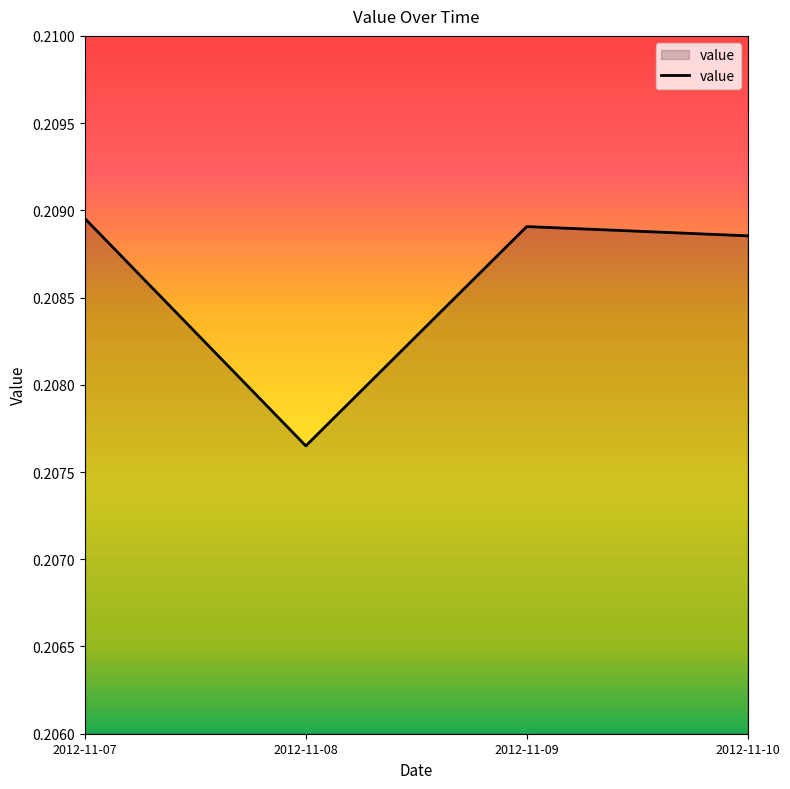

At which category does the data reach its first local peak?

2012-11-09